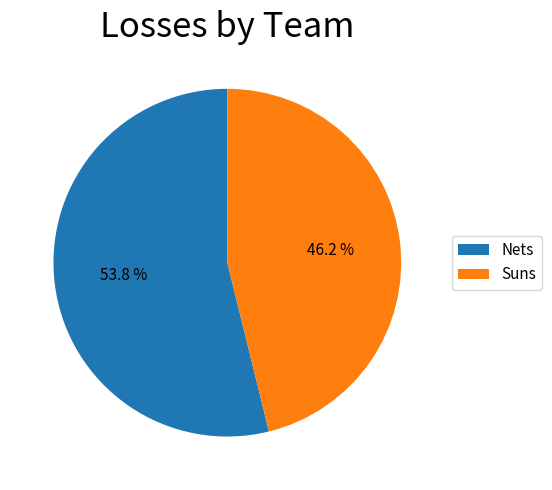

How many slices are in this pie chart?

2